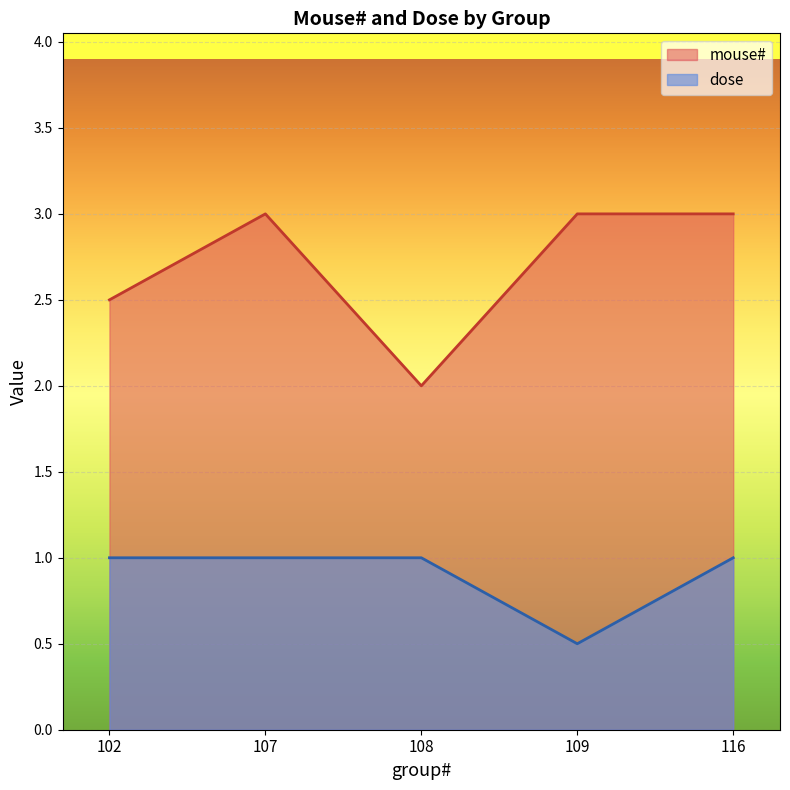

What is the difference between the maximum and second lowest values in the mouse# series?

0.5